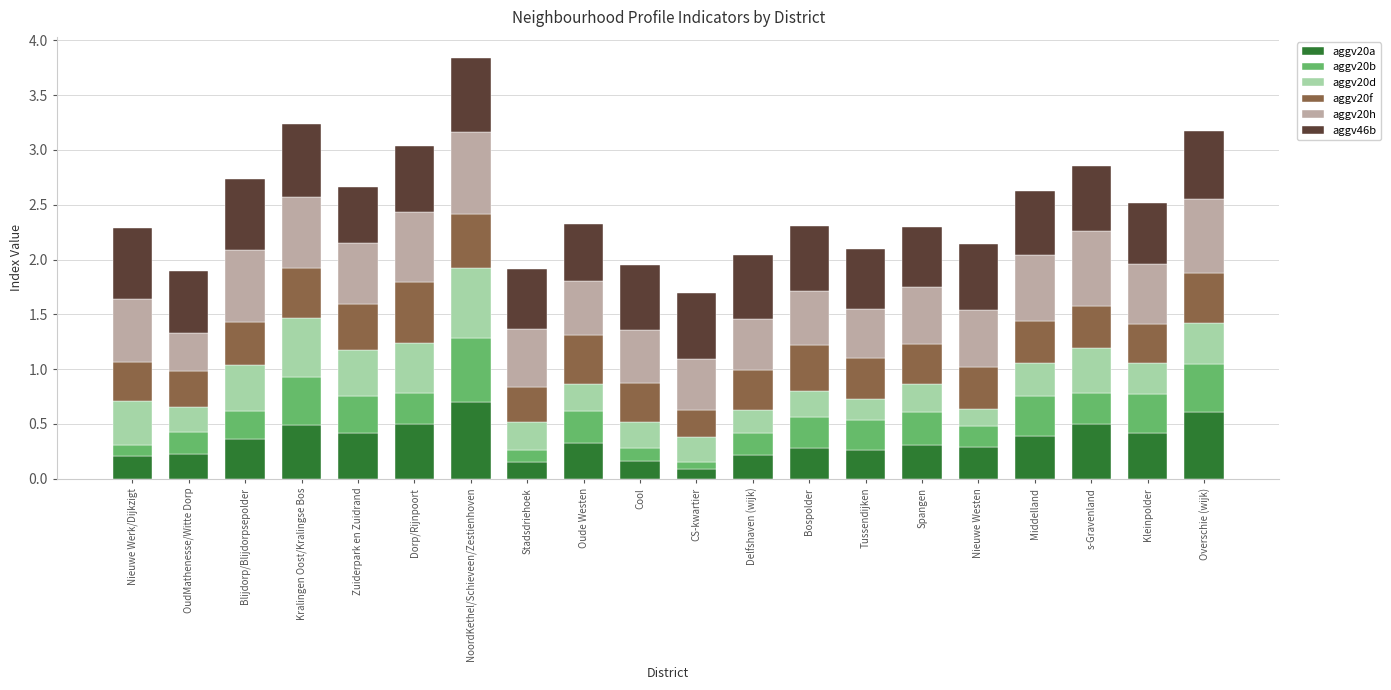

What is the highest value of the aggv20a series?

0.7